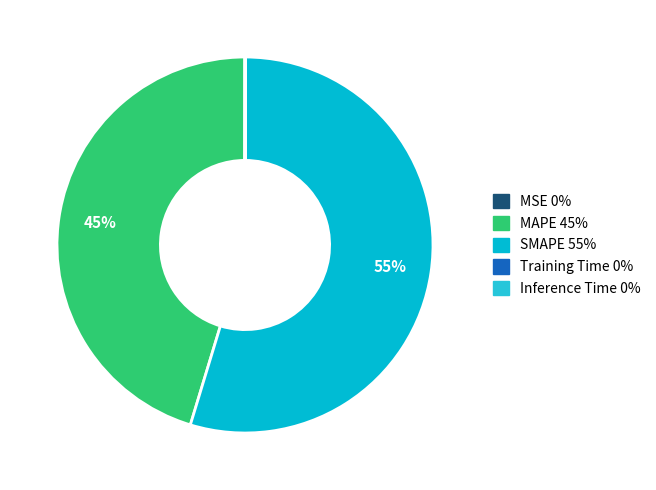

Is there any slice that represents more than half of the pie?

Yes